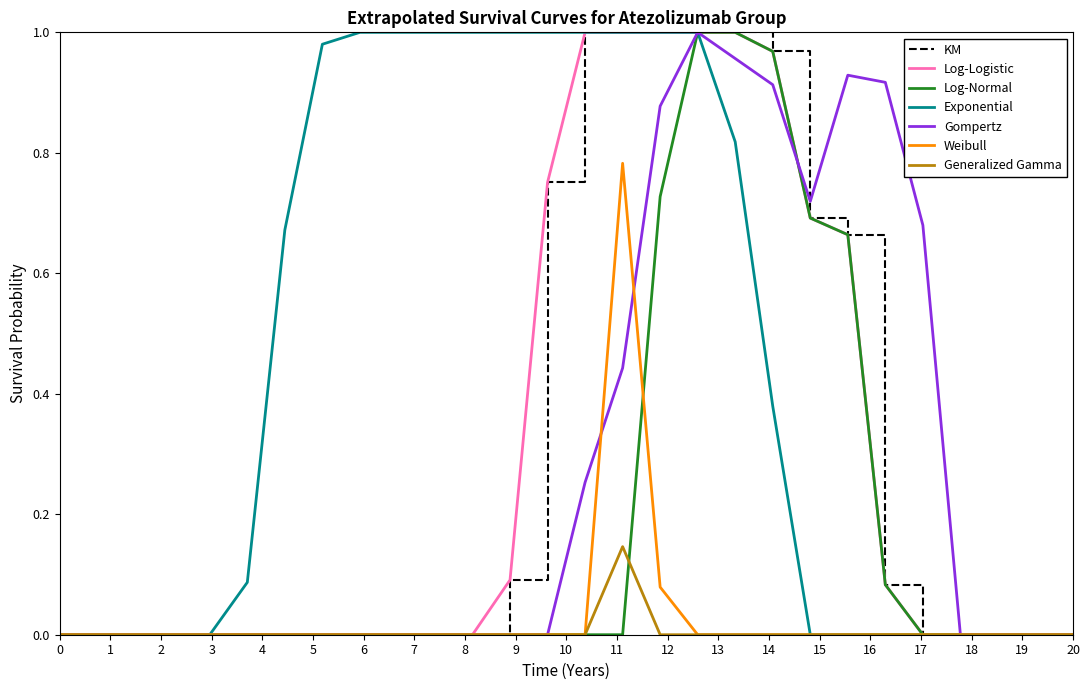

What is the greatest value displayed?

1.0